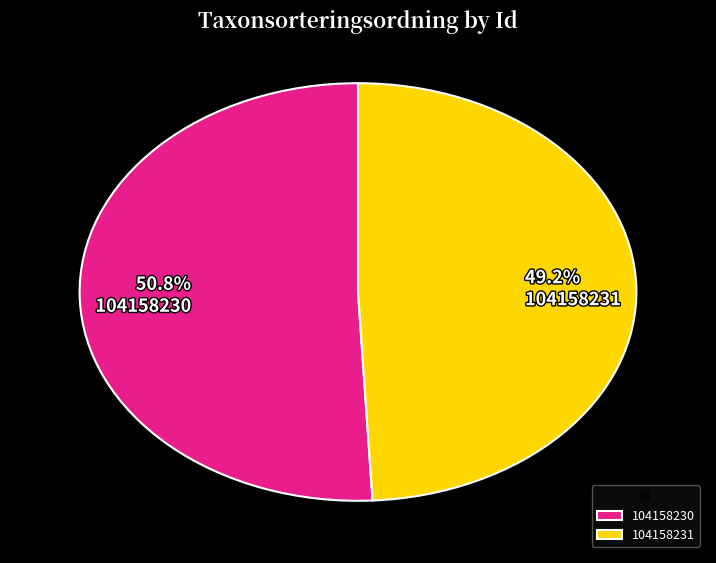

Combined, what portion of the pie is 104158231 and 104158230?

100.0%